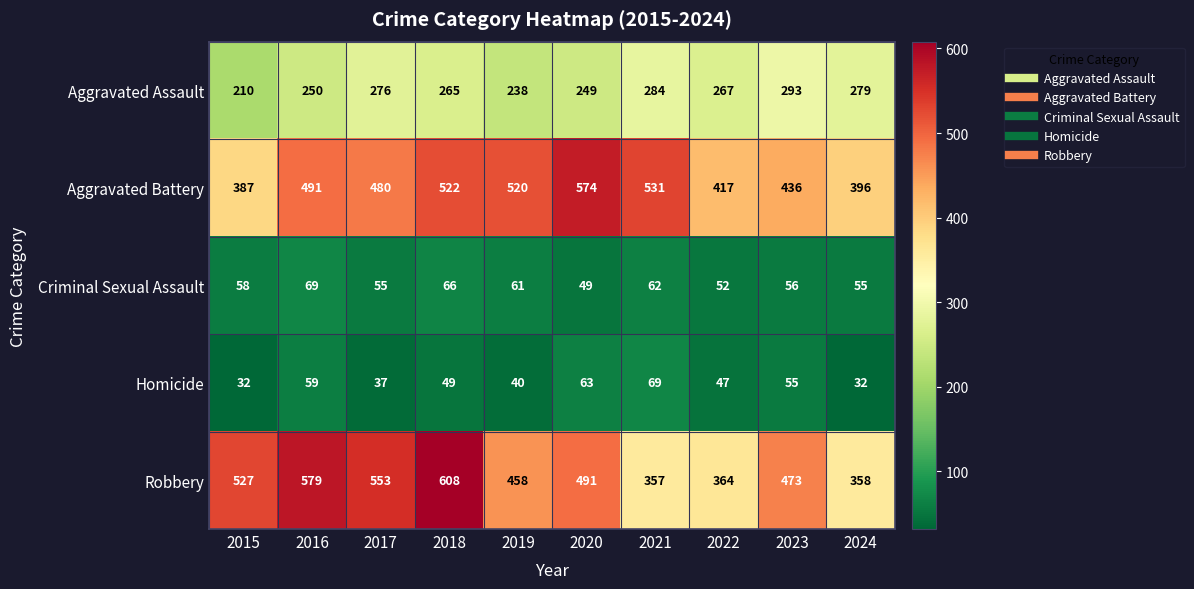

At how many categories does at least one series exceed 93?

10